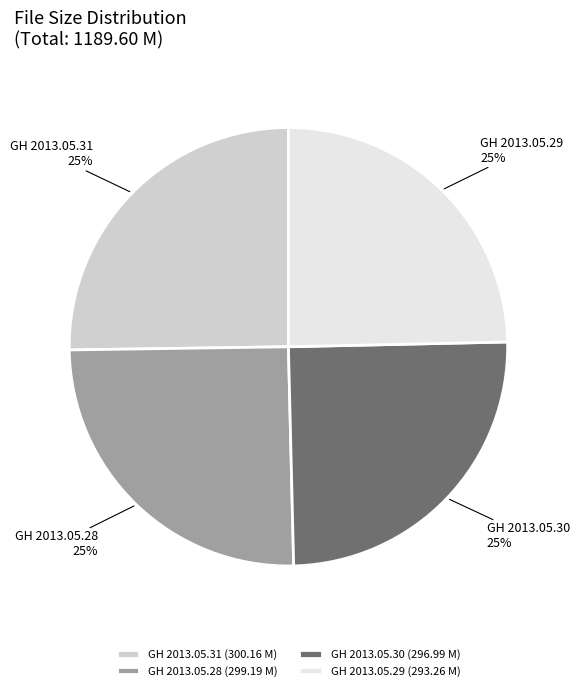

How many segments does this pie chart have?

4